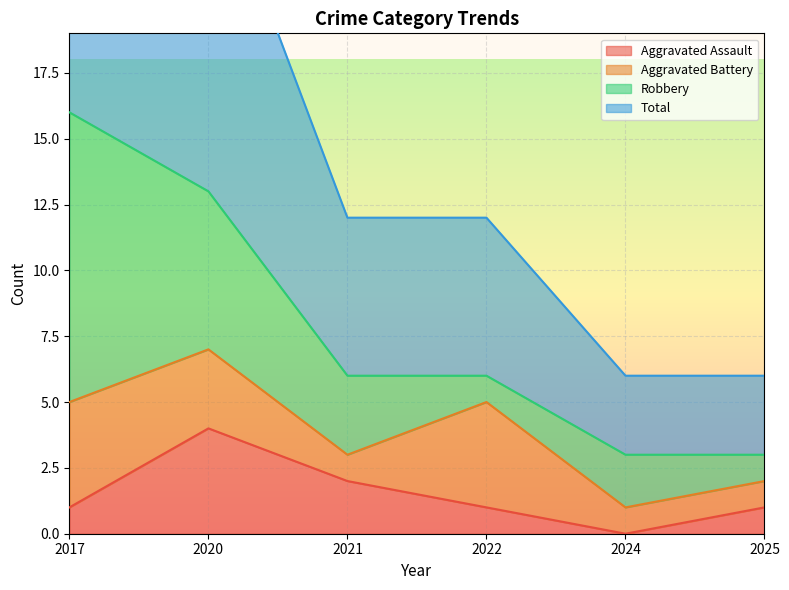

Is it true that Aggravated Assault equals 2 at 2025?

False